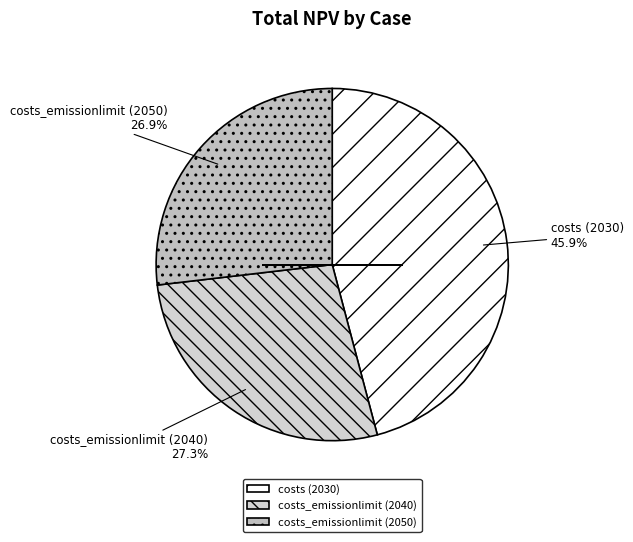

To the nearest percent, what is the difference between the largest and smallest slice percentages?

19%